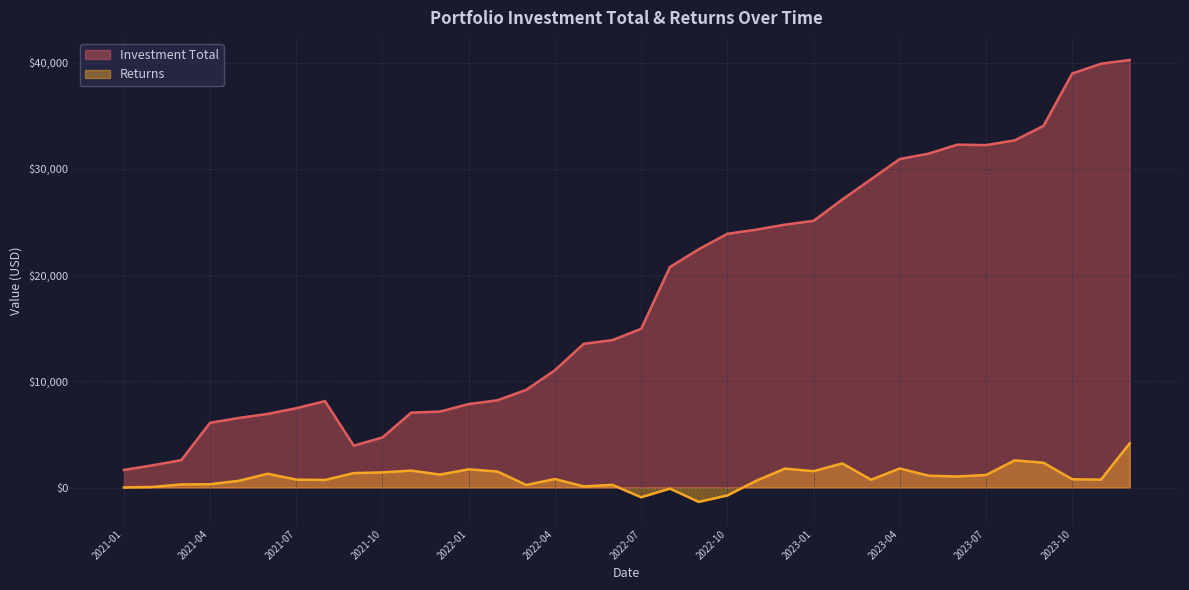

True or false: Investment Total has more than 0 points higher than both neighbors.

True